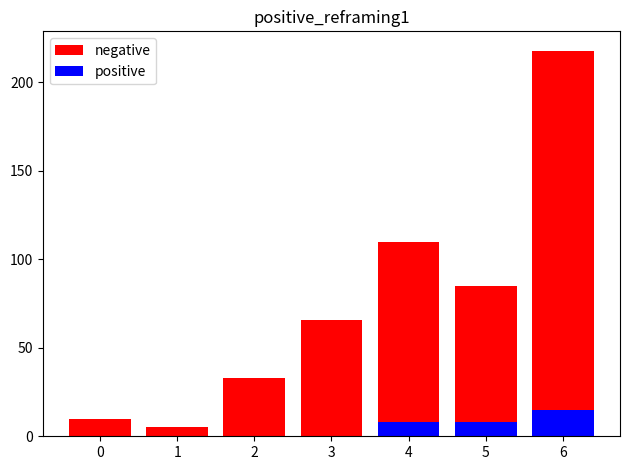

Which series has the widest spread of values?

negative